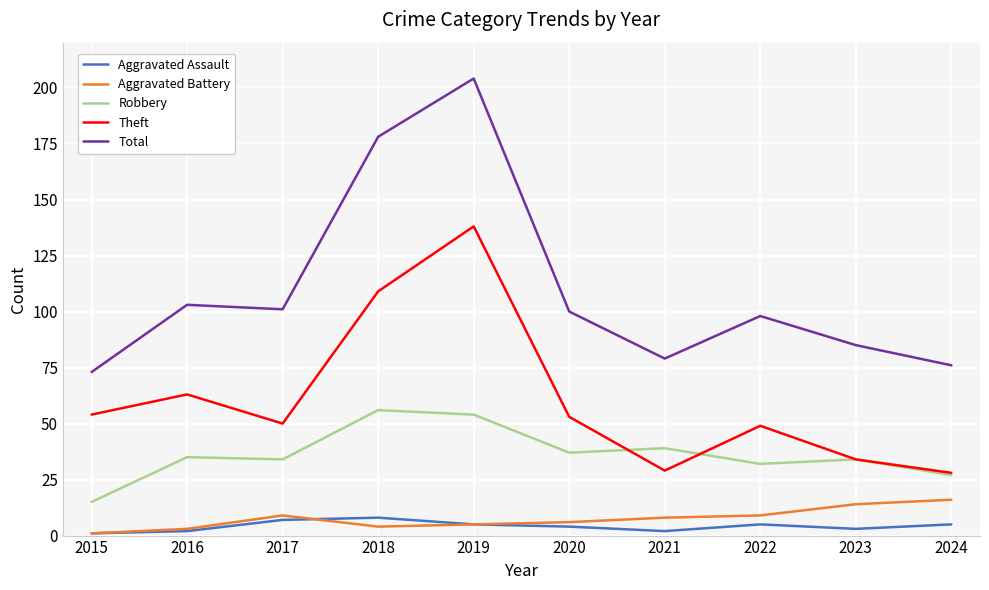

Reading left to right, transcribe all the data shown in this chart.

Aggravated Assault: 1	2	7	8	5	4	2	5	3	5
Aggravated Battery: 1	3	9	4	5	6	8	9	14	16
Robbery: 15	35	34	56	54	37	39	32	34	27
Theft: 54	63	50	109	138	53	29	49	34	28
Total: 73	103	101	178	204	100	79	98	85	76